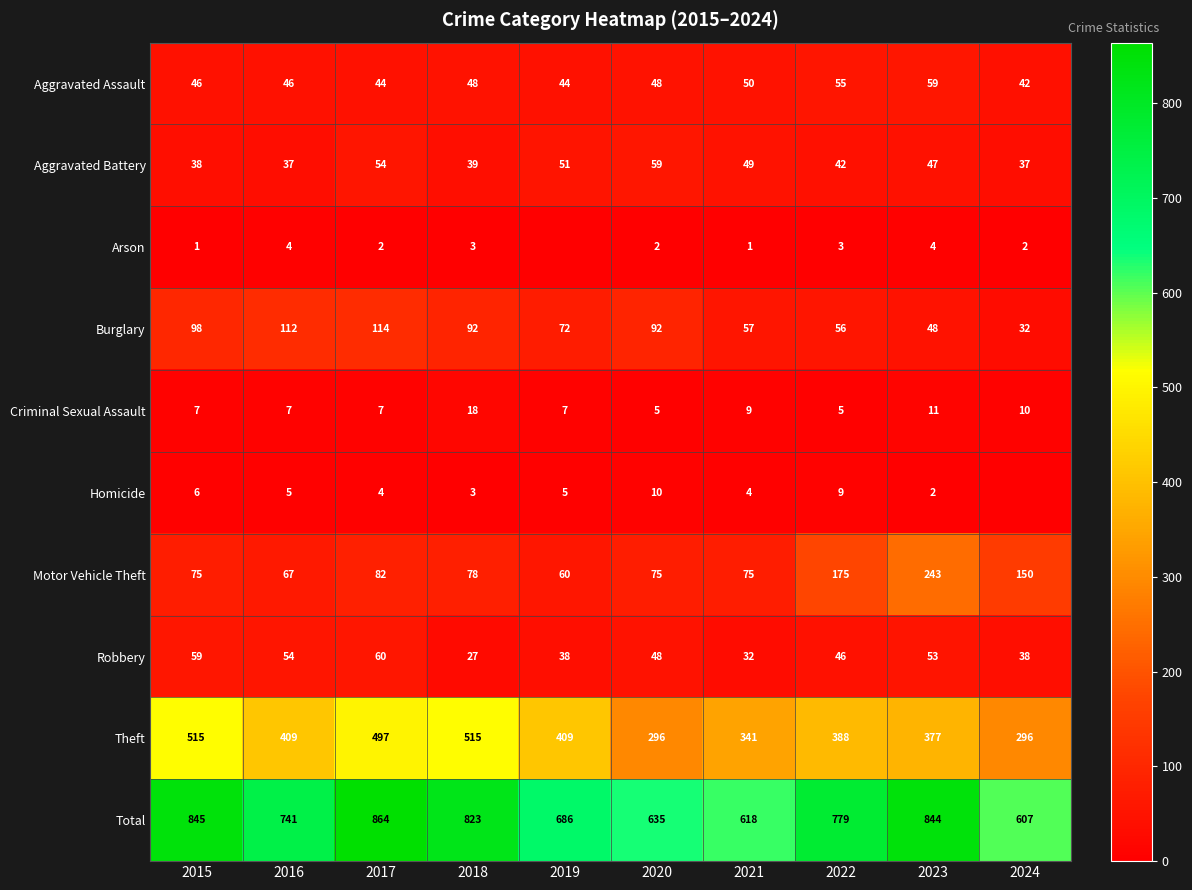

What is the total value across all series at 2019?

1372